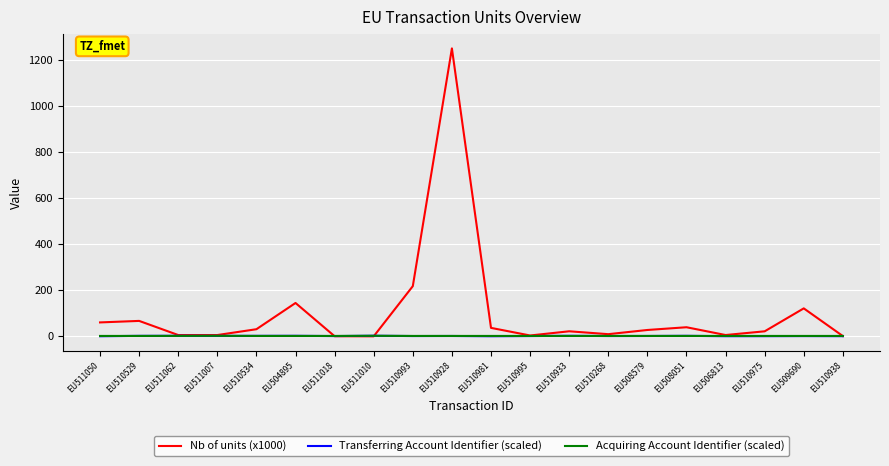

Which category has the highest value across all series?

EU510928